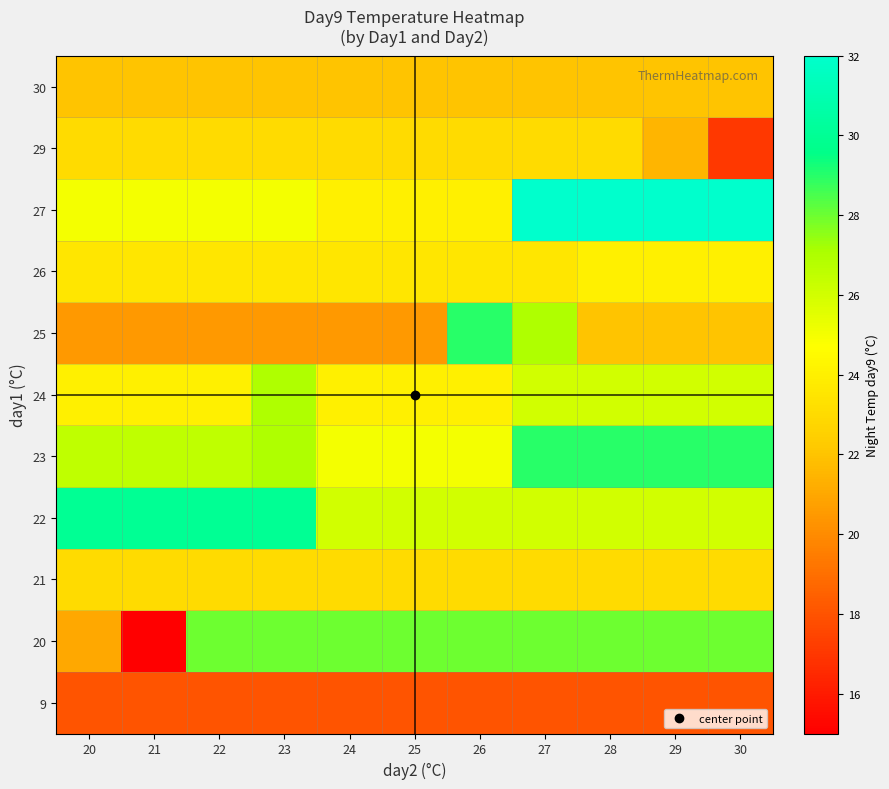

Which has a higher value, 25 or 21?

25